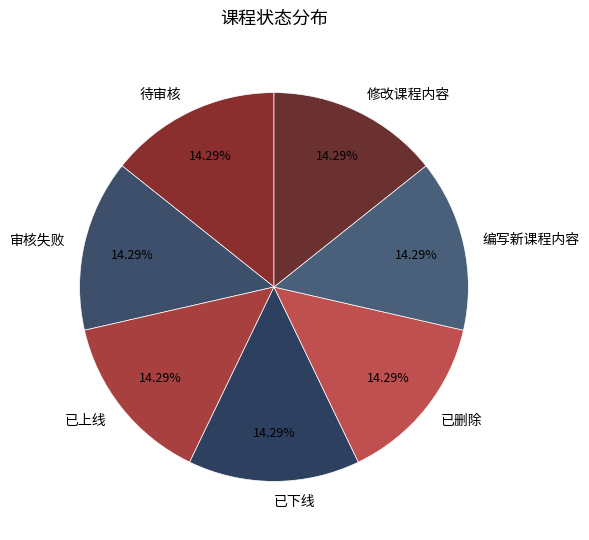

Does any single category account for the majority?

No